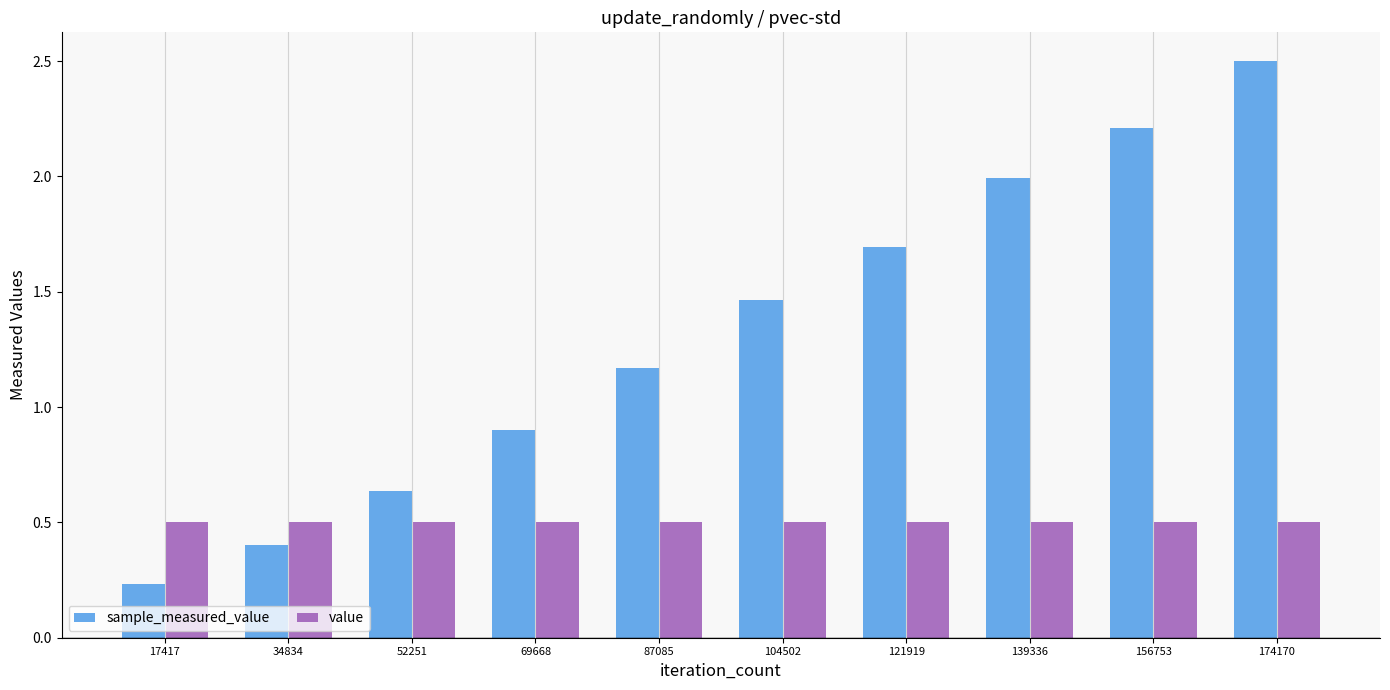

Is it true that sample_measured_value equals 1.6 at 87085?

False